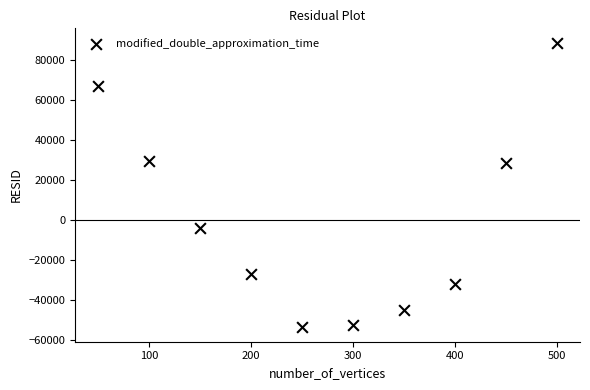

What is the average X value?

275.0